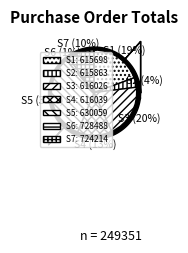

To the nearest percent, what is the difference between the largest and smallest slice percentages?

31%